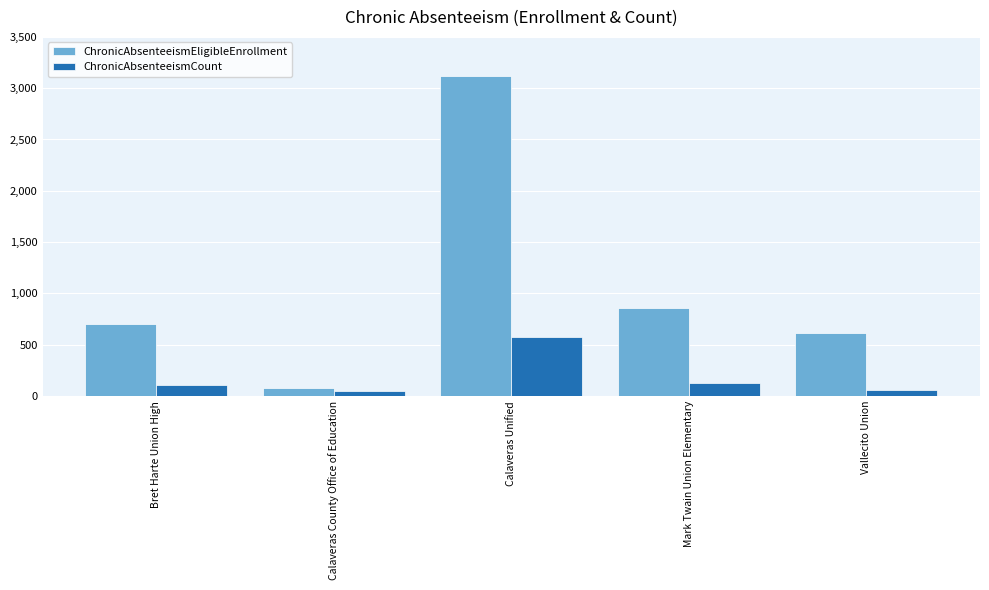

What is the average value of the ChronicAbsenteeismCount series?

181